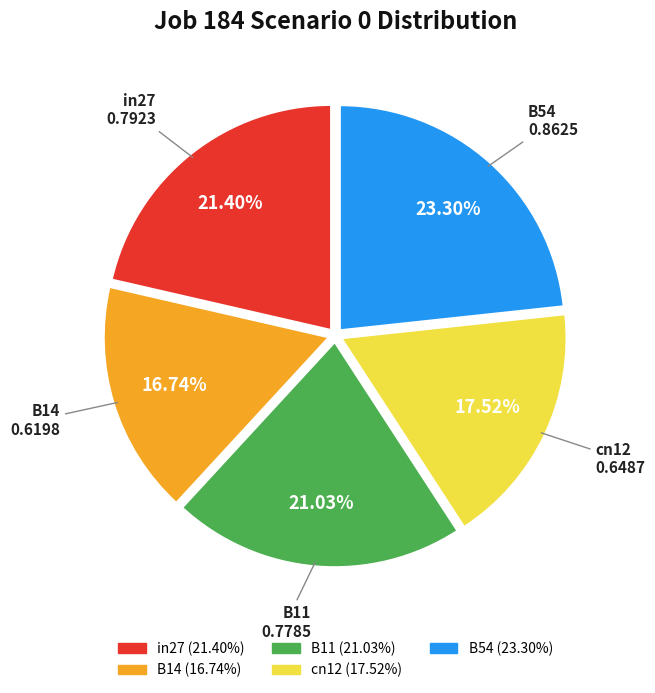

Which slice is the largest?

B54